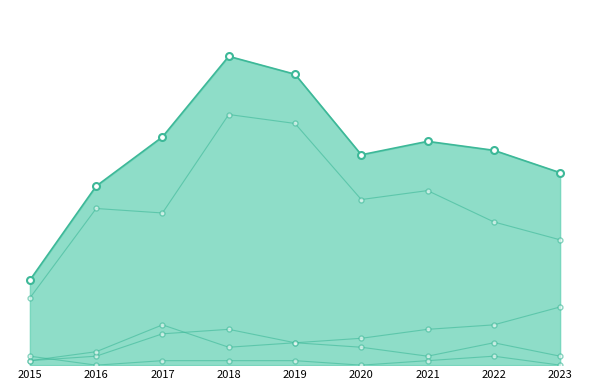

Is it true that Robbery line equals 13 at 2020?

False